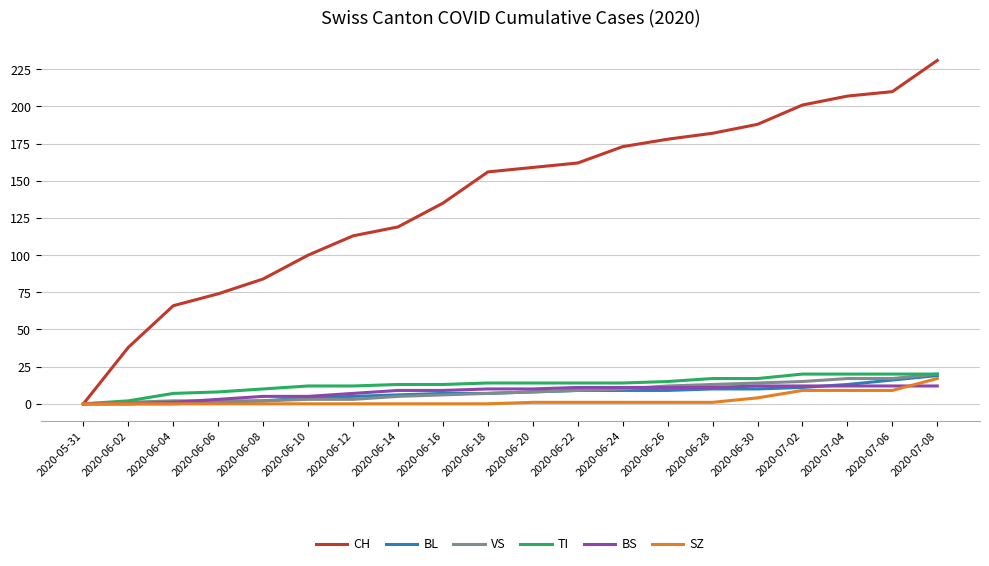

Which category has the highest value across all series?

2020-07-08